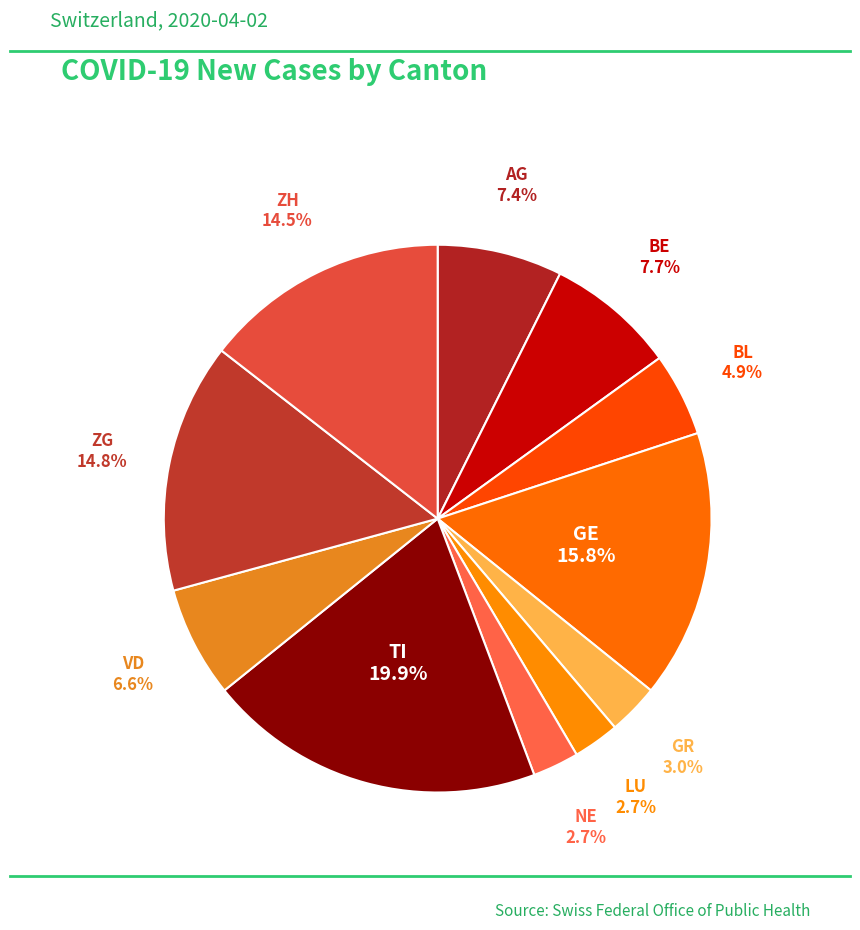

Rank the categories by value from highest to lowest.

TI, GE, ZG, ZH, BE, AG, VD, BL, GR, LU, NE